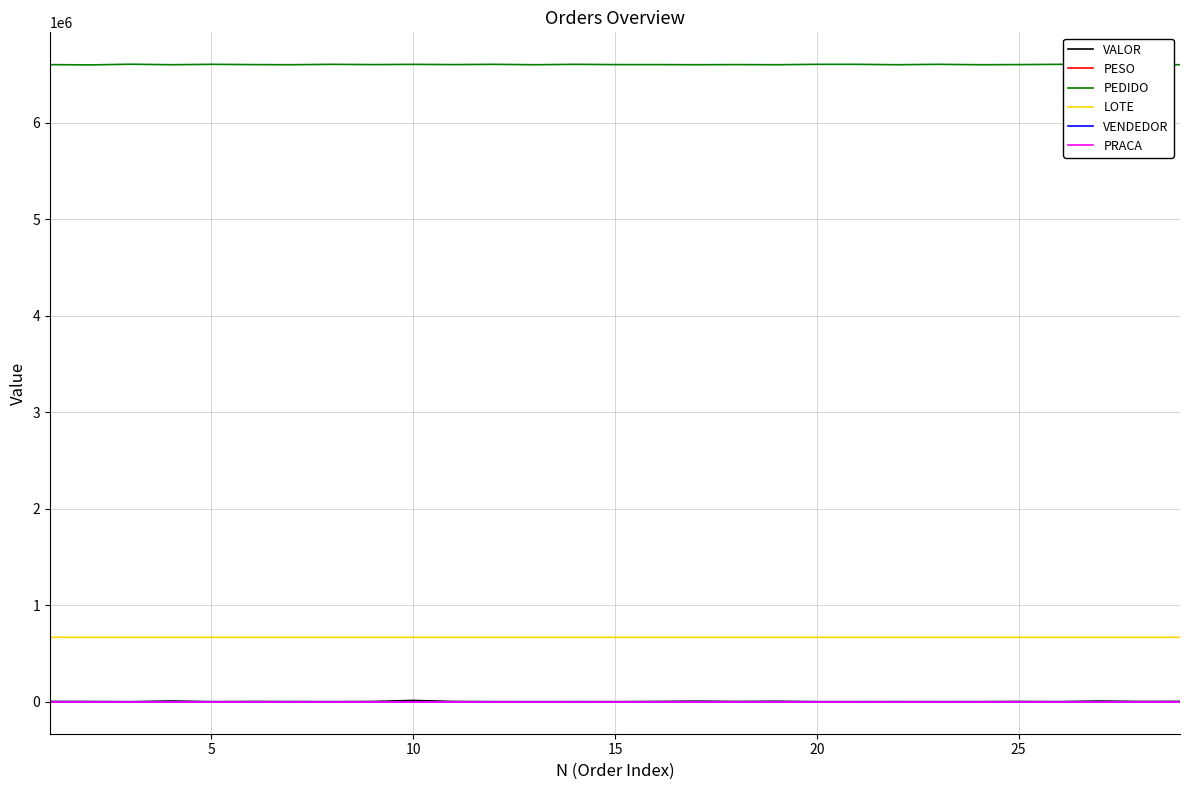

What is the difference between the maximum and second lowest values in the PEDIDO series?

5324.0